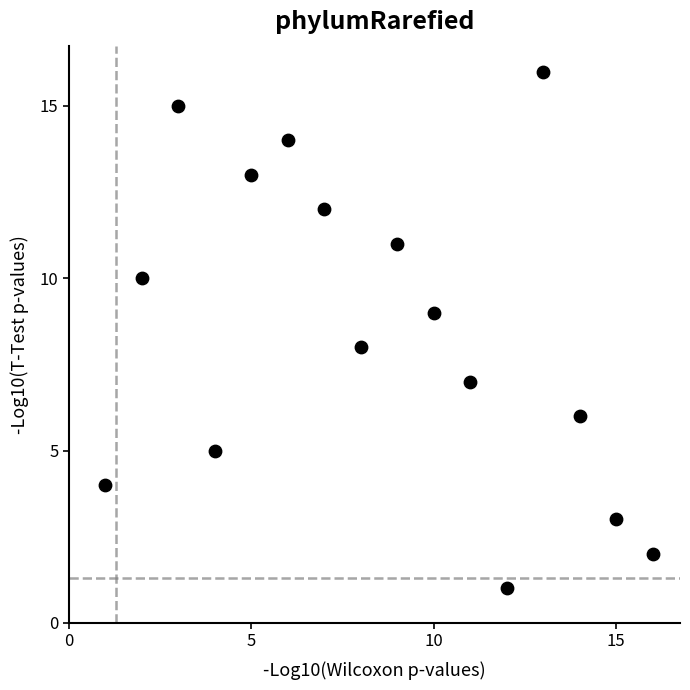

What is the range of X values (max minus min)?

15